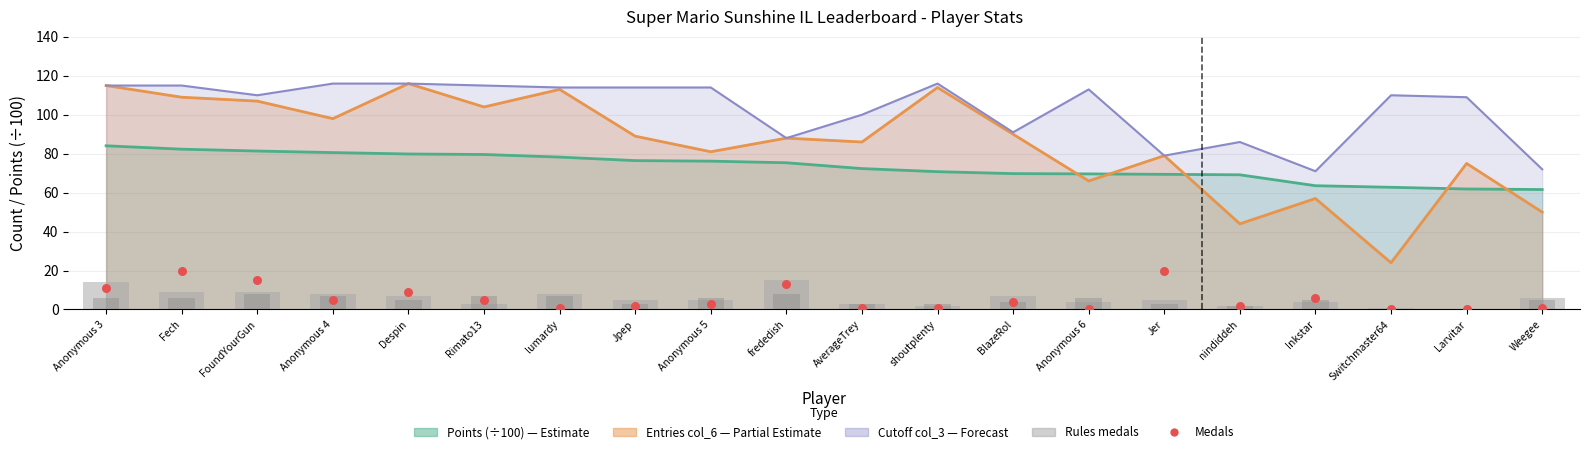

At which category is the sum across all series the highest?

frededish